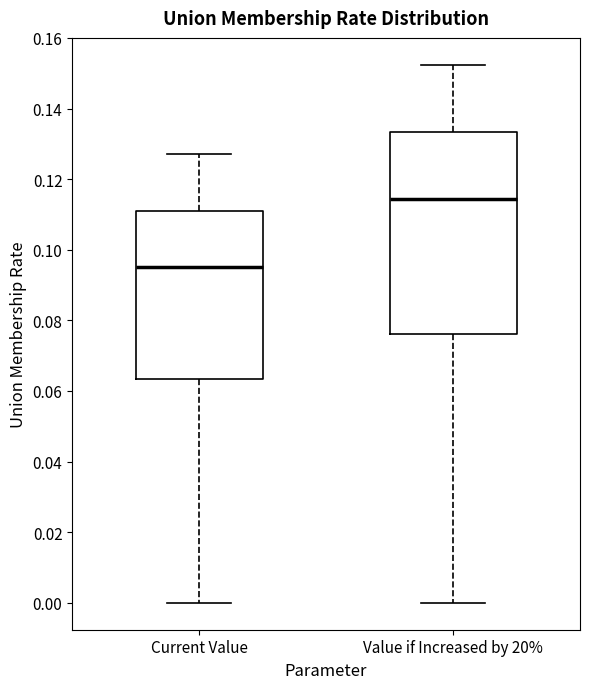

Which box is the tallest, from its lower edge to its upper edge?

Value if Increased by 20%